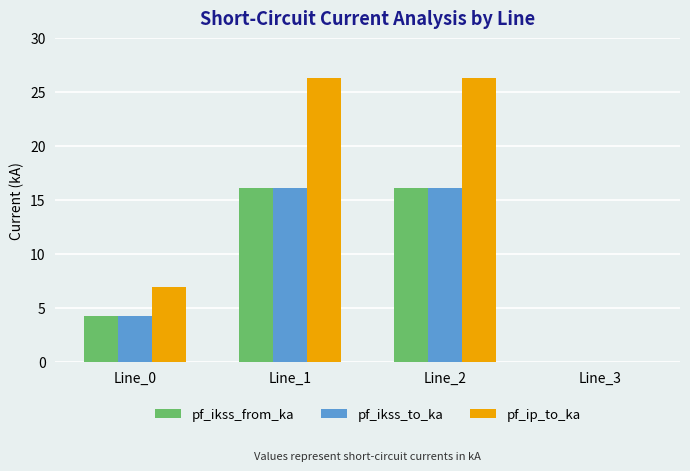

The value of pf_ikss_to_ka at Line_2 is 28.6. True or false?

False